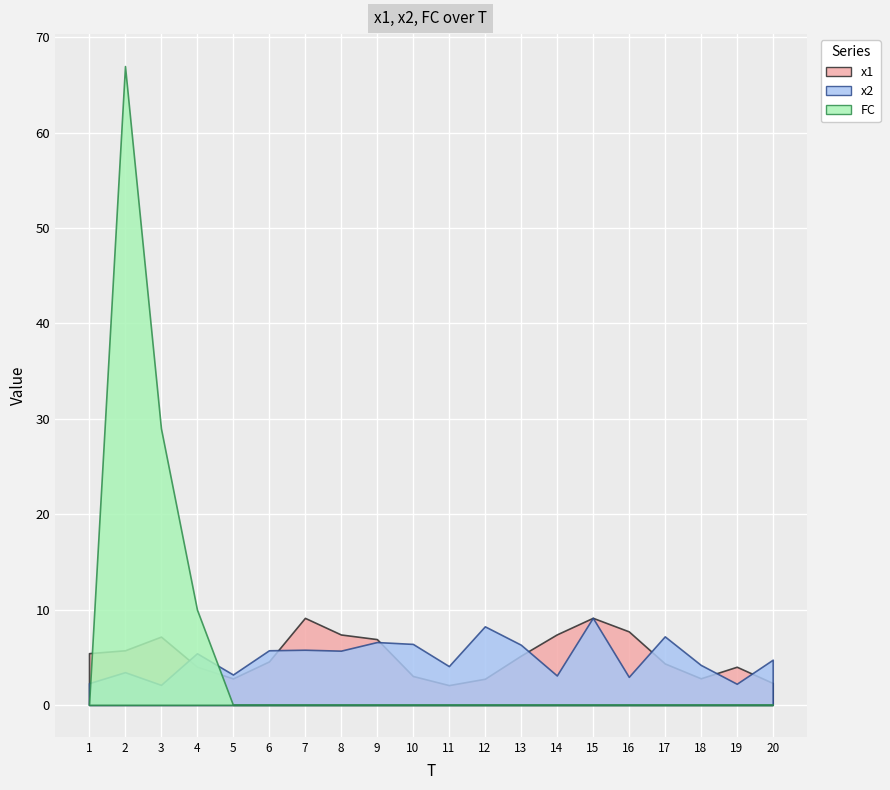

After their last crossing, which series has the higher values: x1 or x2?

x2